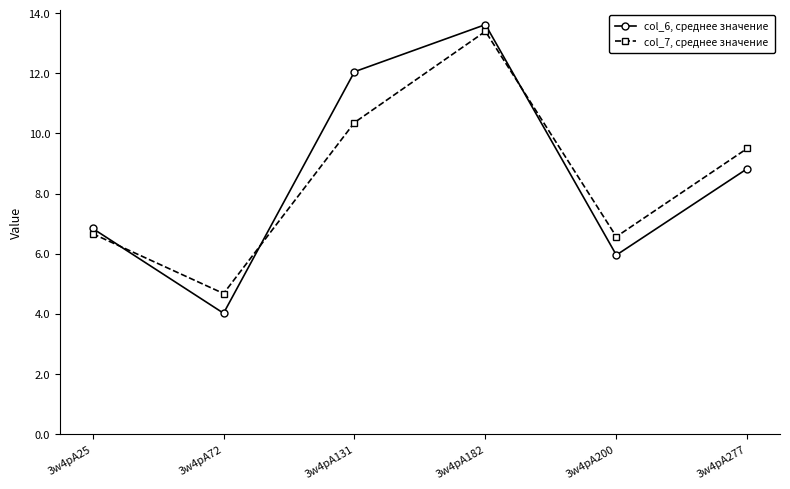

Does the chart have visible grid lines?

No